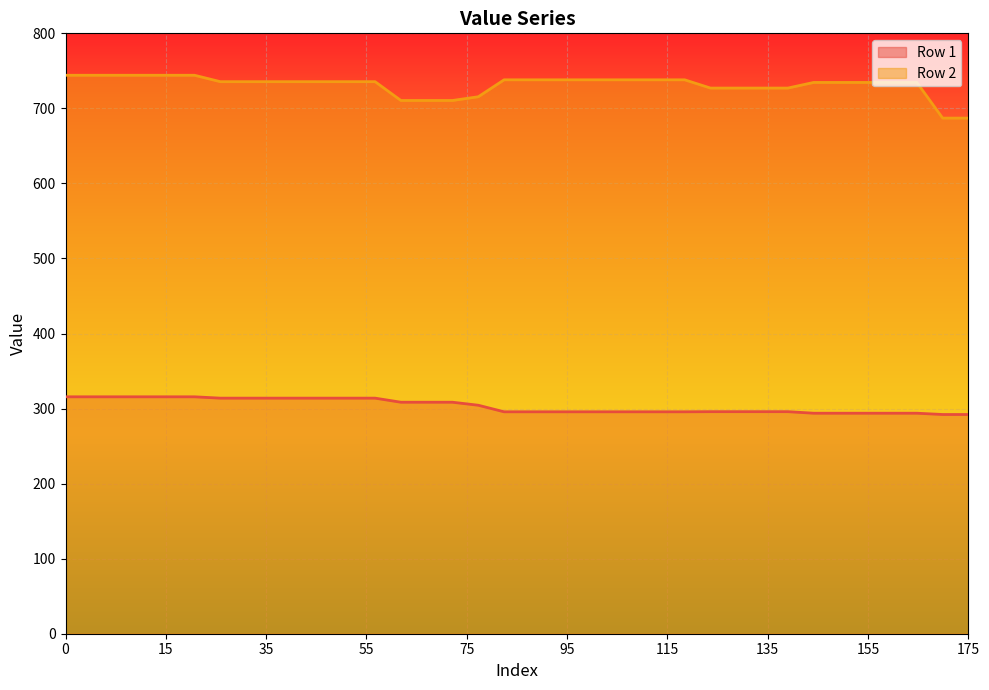

Is the value of Row 2 at 95 greater than the value of Row 1 at 25?

Yes